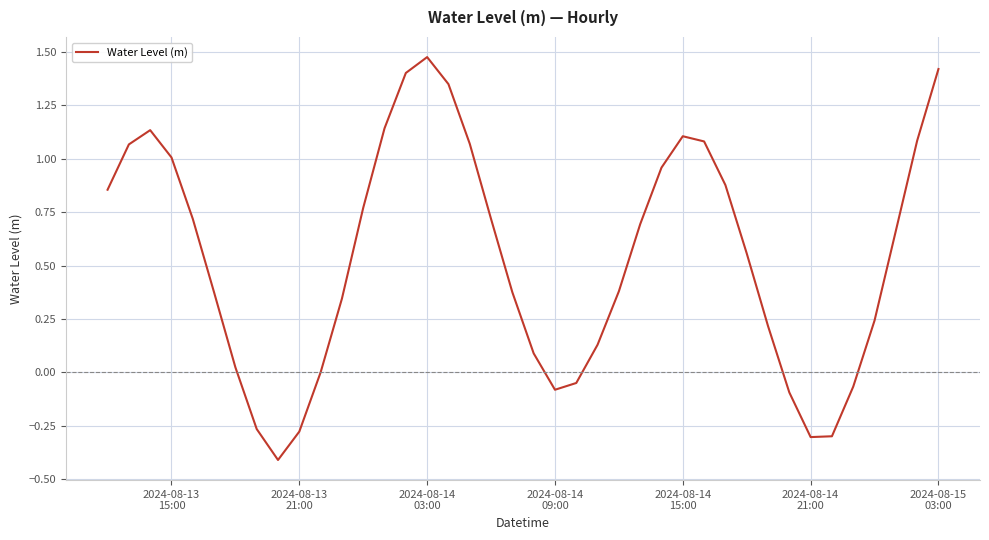

What is the difference between the maximum and minimum values?

1.9